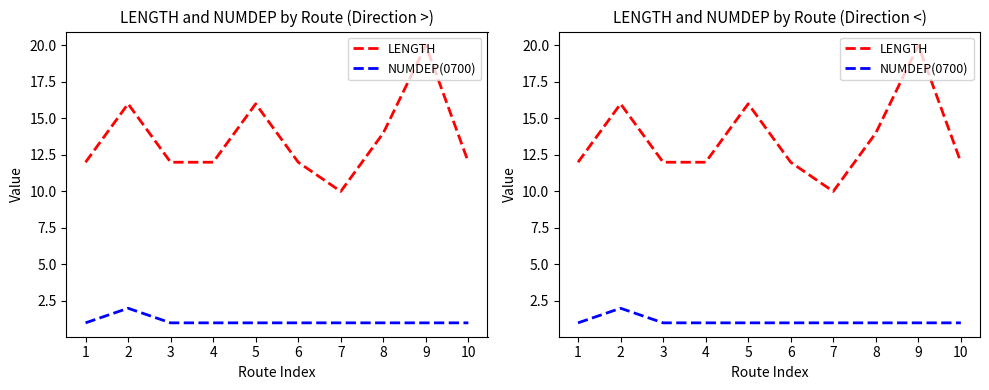

Reading right to left, list all the values displayed in this chart.

LENGTH: 10=12	9=20	8=14	7=10	6=12	5=16	4=12	3=12	2=16	1=12
NUMDEP(0700): 10=1	9=1	8=1	7=1	6=1	5=1	4=1	3=1	2=2	1=1